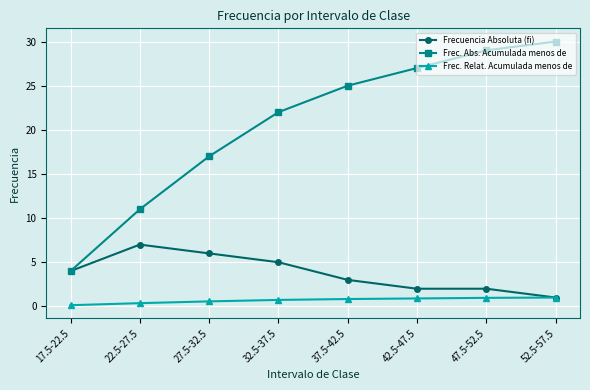

What is the minimum value for Frec. Relat. Acumulada menos de?

0.1